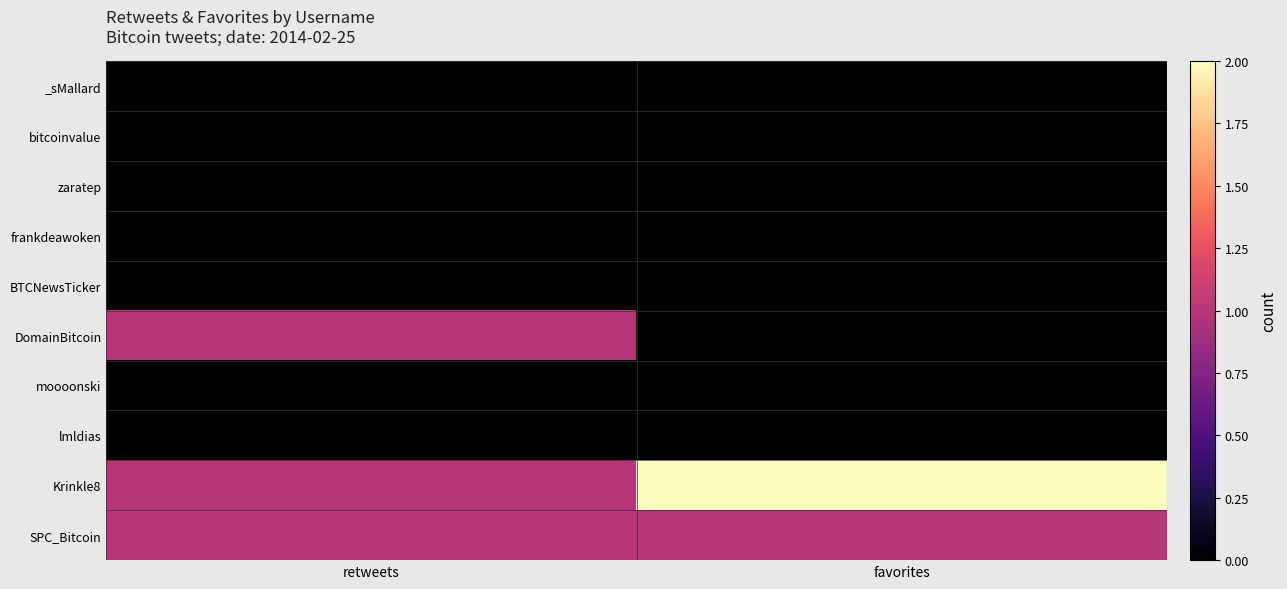

Which series has the largest total across all categories?

Krinkle8